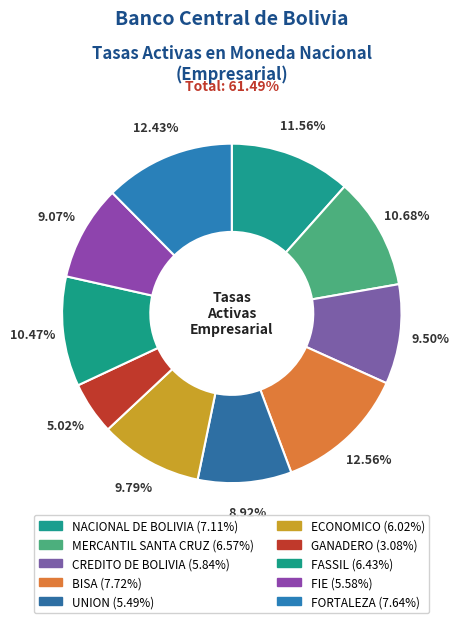

How many slices are in this pie chart?

10